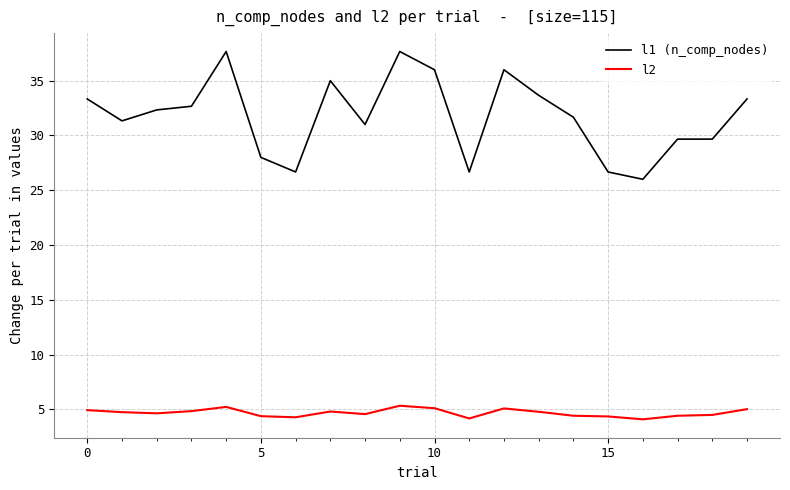

At how many categories does at least one series exceed 22?

20